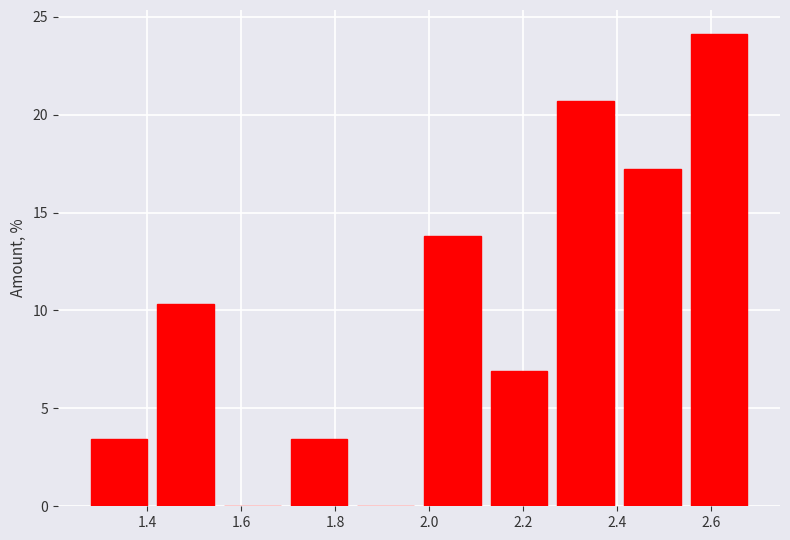

How tall is the bar that spans 2.12 to 2.26 on the x-axis? Neither the bar edges nor the heights are printed on the chart, so give them approximately, as read against the axes.

7.0